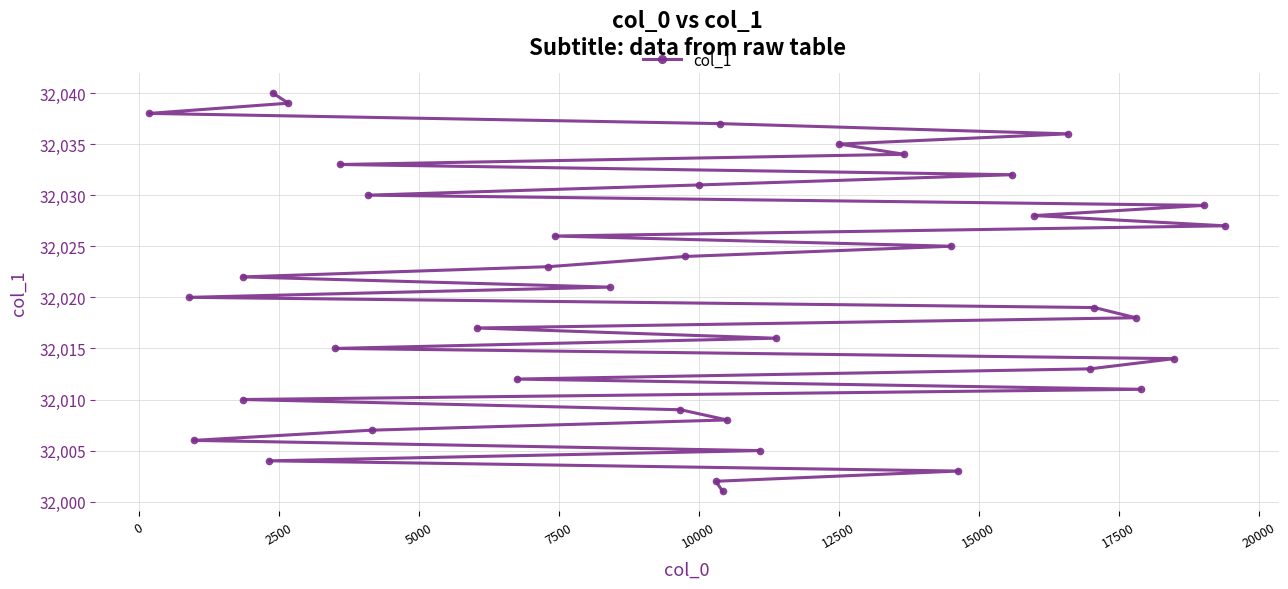

What is the maximum value shown in the chart?

32040